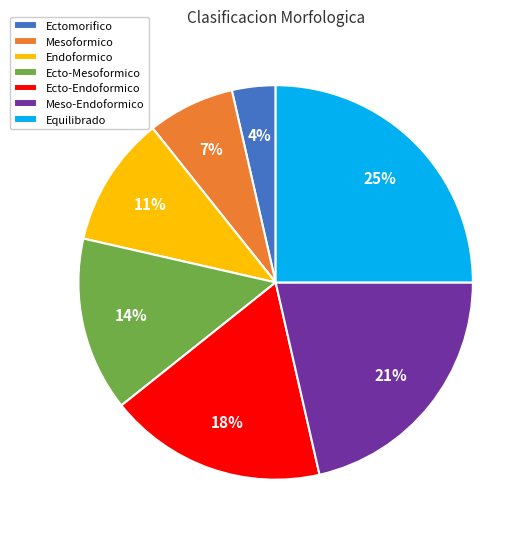

To the nearest percent, what portion does Mesoformico represent?

7%